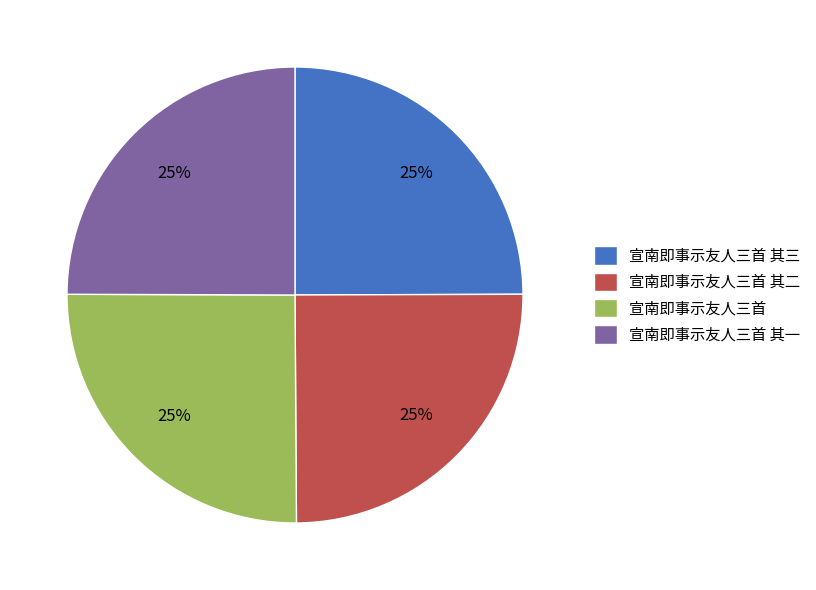

Is it true that 宣南即事示友人三首 其三 is 25% of the pie?

True